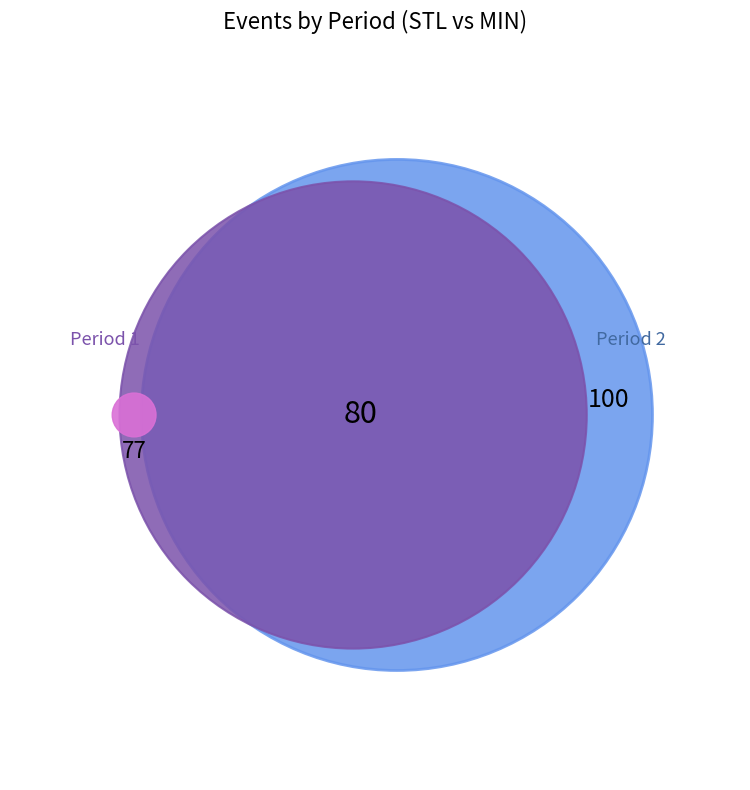

Is there a majority slice in this chart?

No